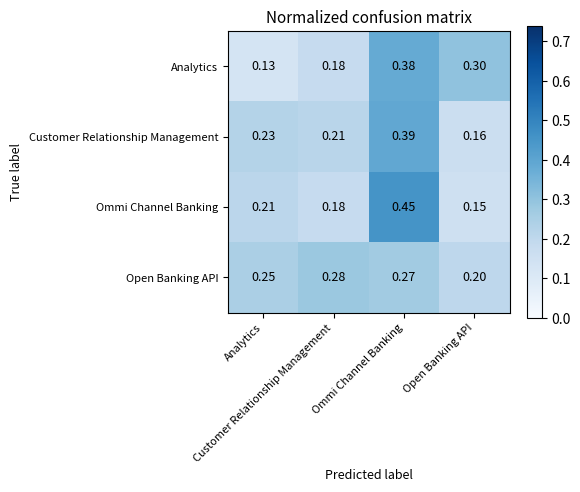

Rank the series by their maximum value, from lowest to highest.

Open Banking API, Analytics, Customer Relationship Management, Ommi Channel Banking